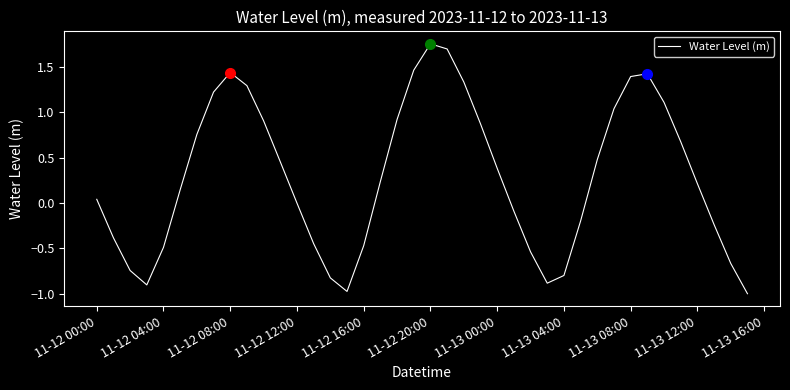

What is the difference between the maximum and minimum values?

2.8